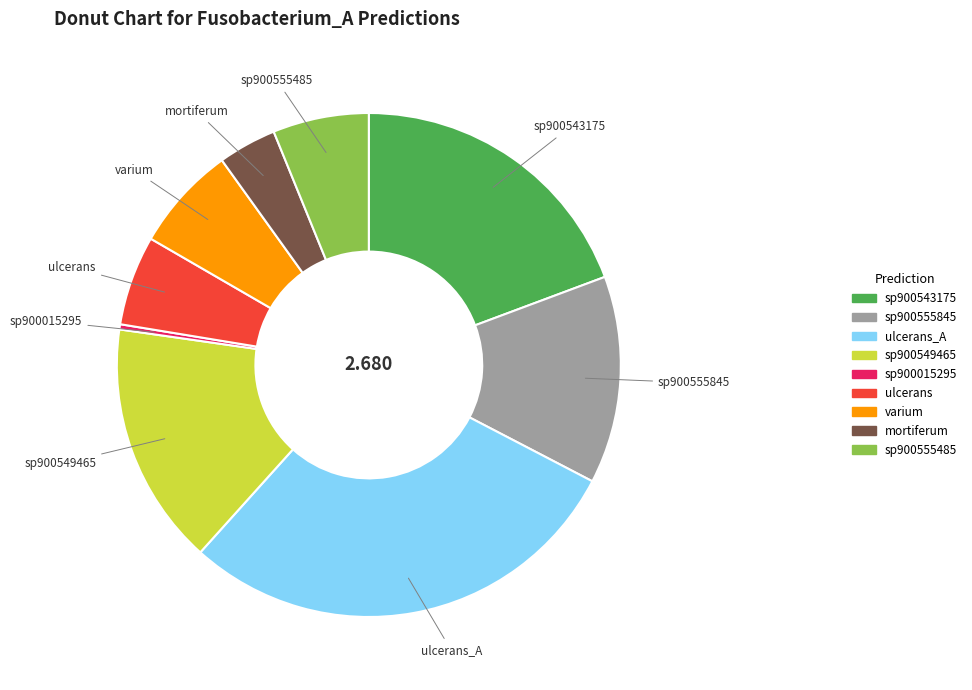

Does any single category account for the majority?

No